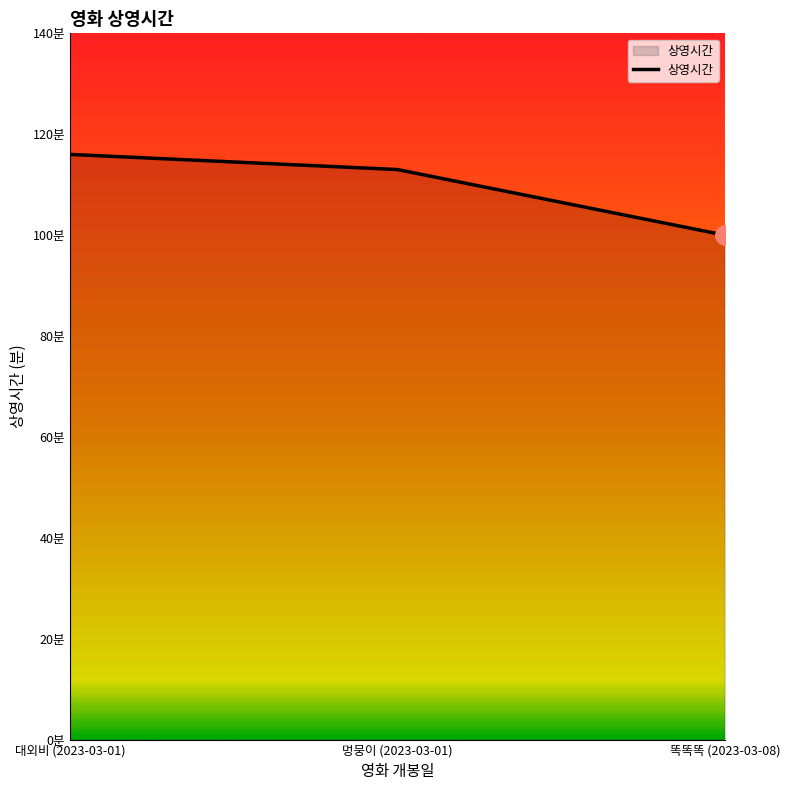

What is the average value?

110